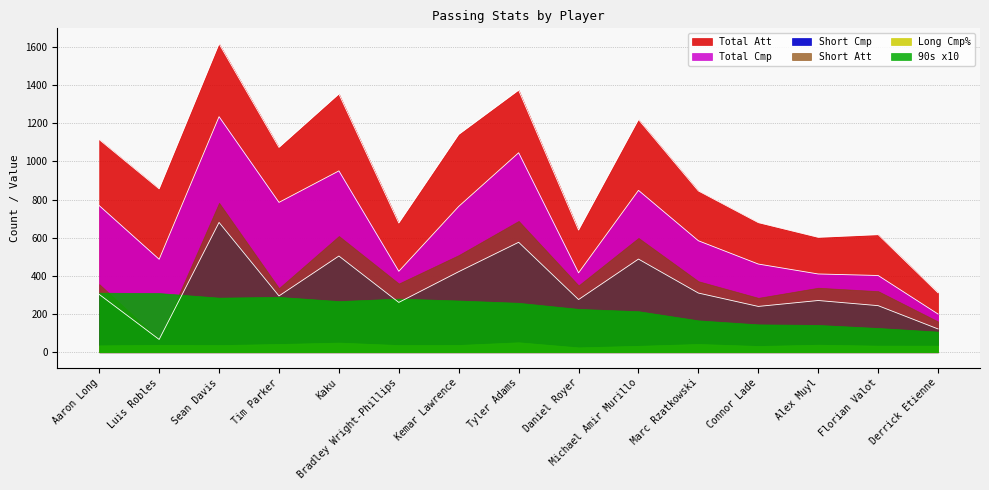

The Total Att series shows 845 at Marc Rzatkowski. True or false?

True